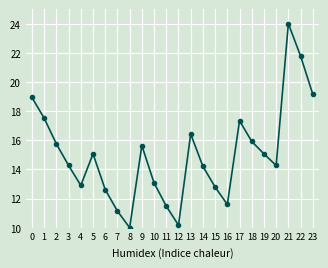

What is the greatest value displayed?

24.0